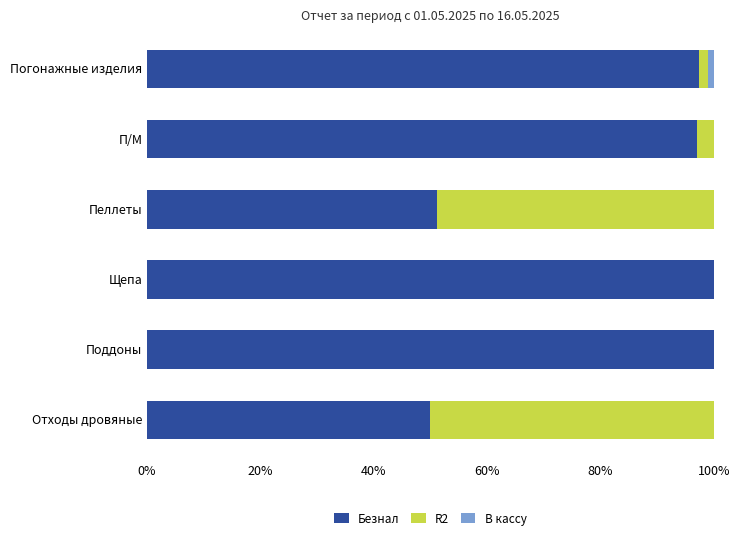

What is the total value across all series at Поддоны?

100.0